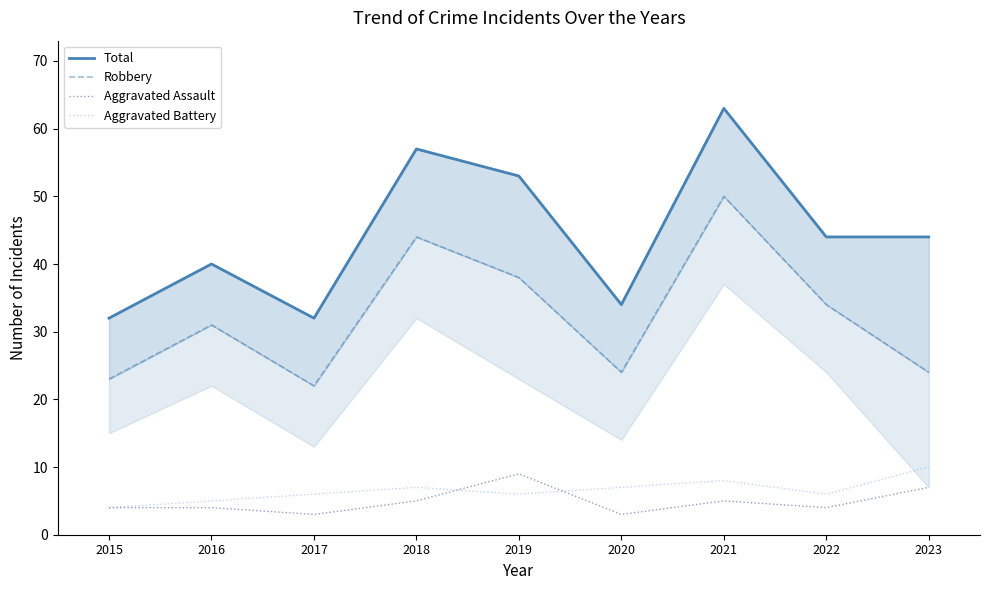

In Aggravated Assault, how many points are lower than both neighbors (excluding endpoints)?

3